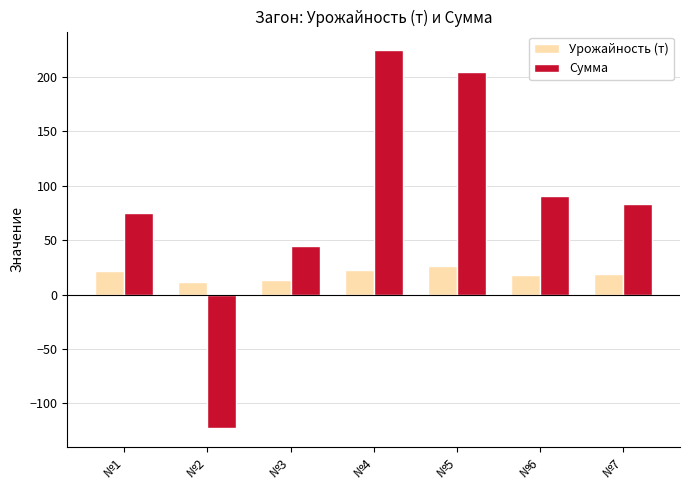

At which label does Сумма reach its peak?

№4